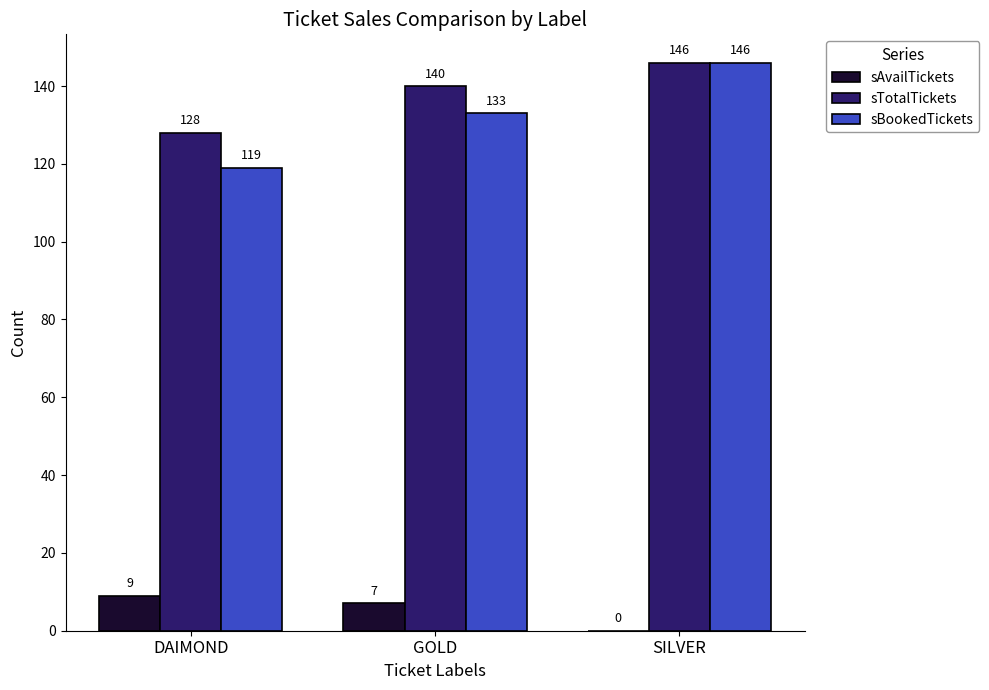

Are the bars horizontal?

No